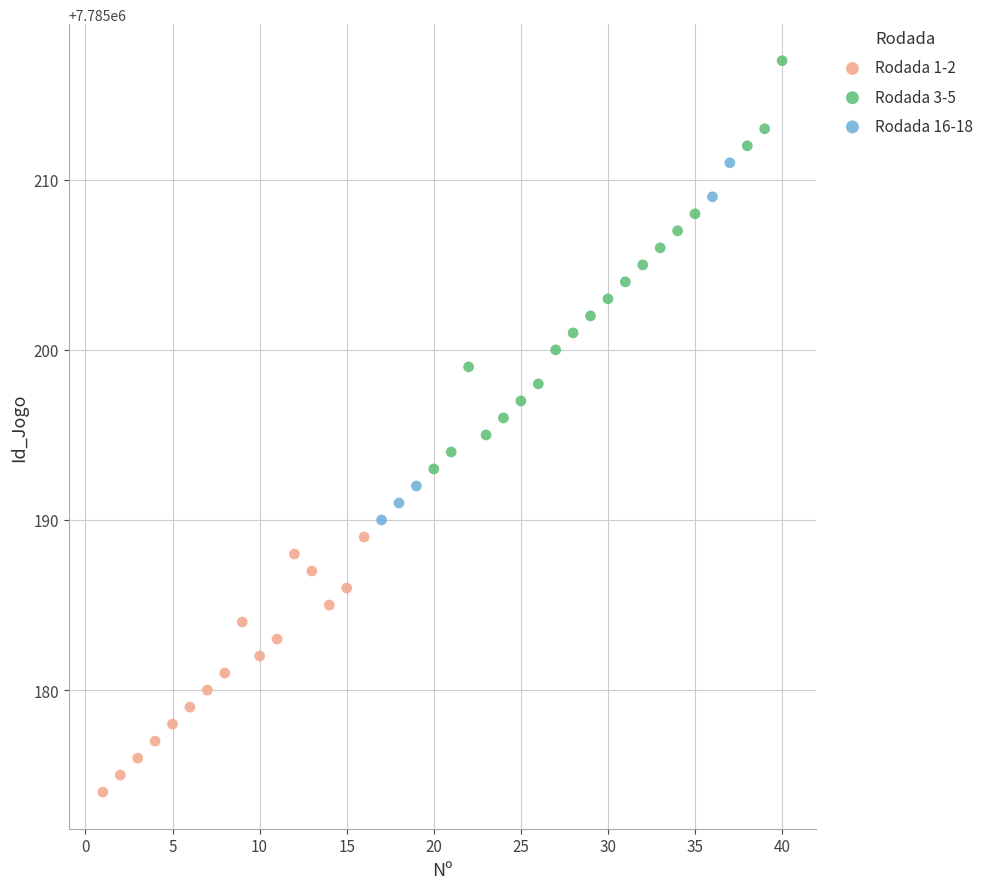

Which series contains the lowest Y value?

Rodada 1-2